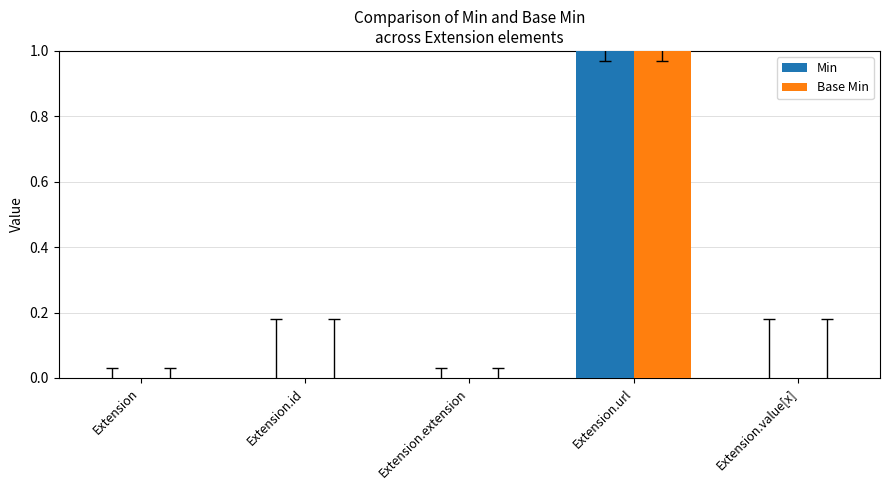

At which category is the sum across all series the highest?

Extension.url